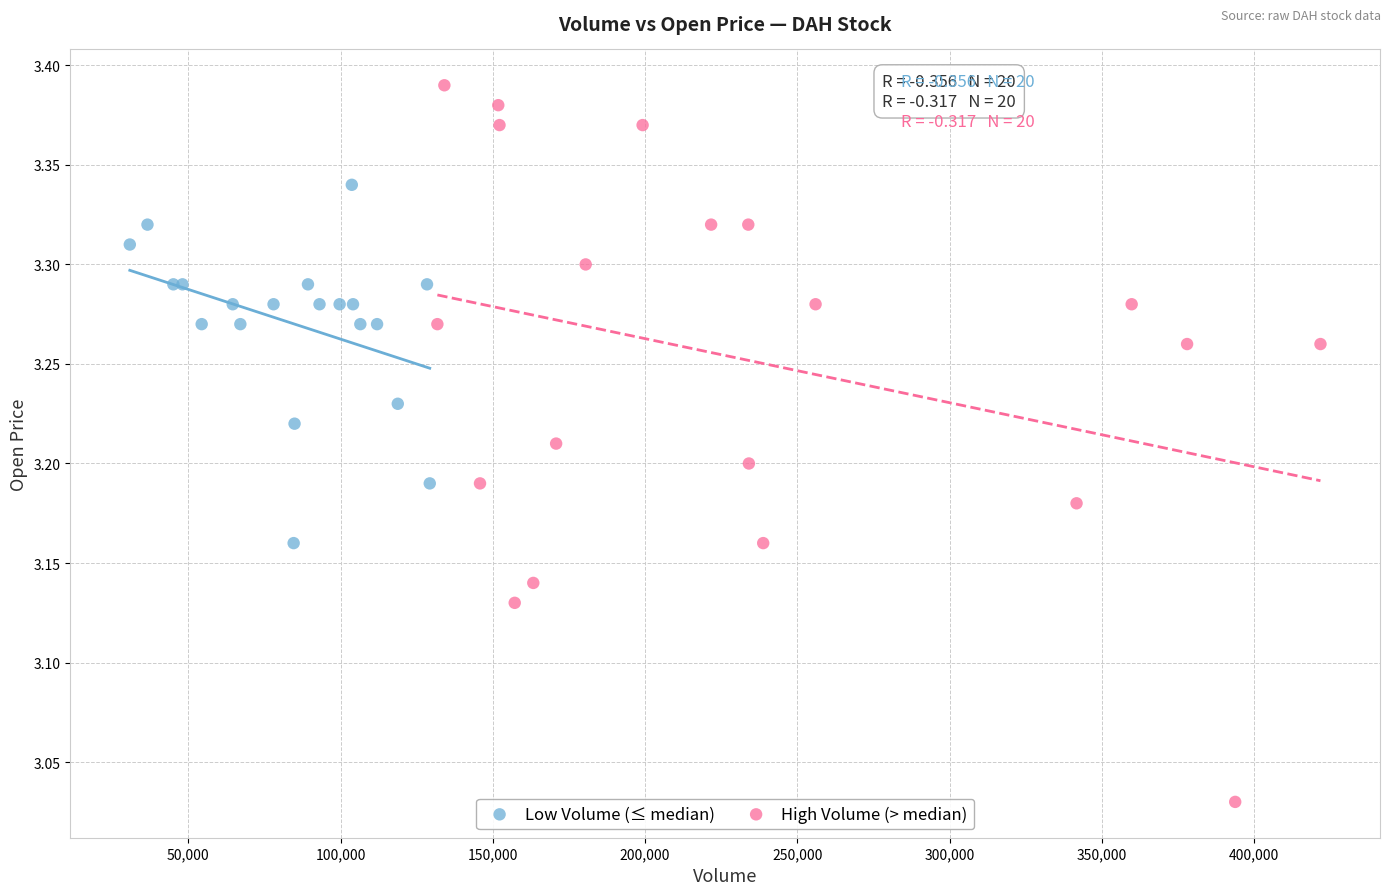

Which series contains the lowest Y value?

High Volume (> median)